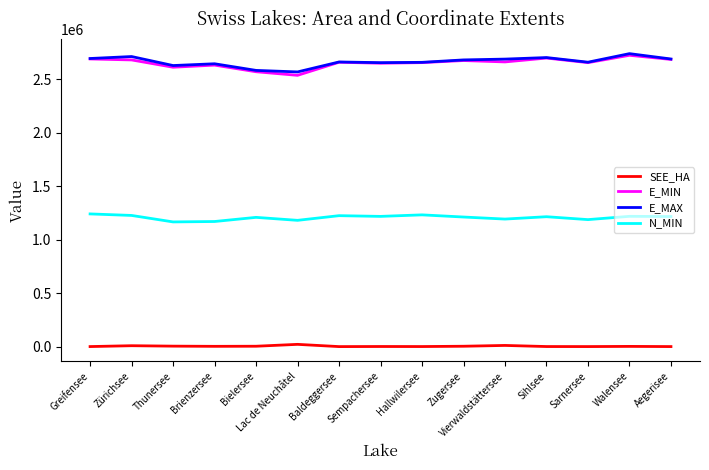

What is the minimum value for E_MIN?

2538531